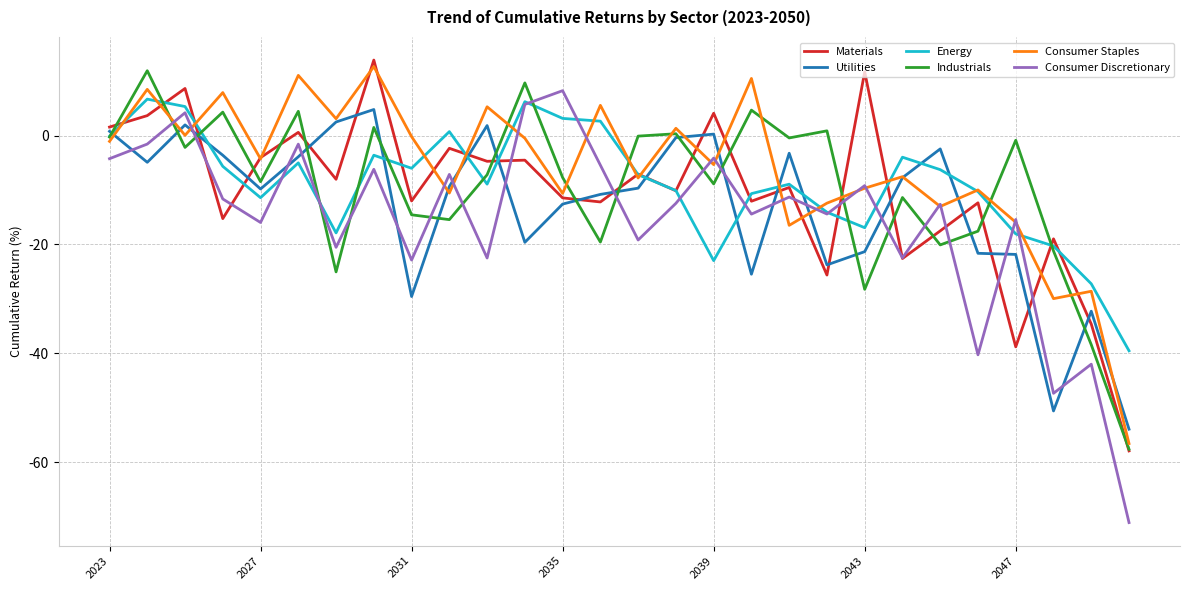

How many intersections are there between Utilities and Materials?

17